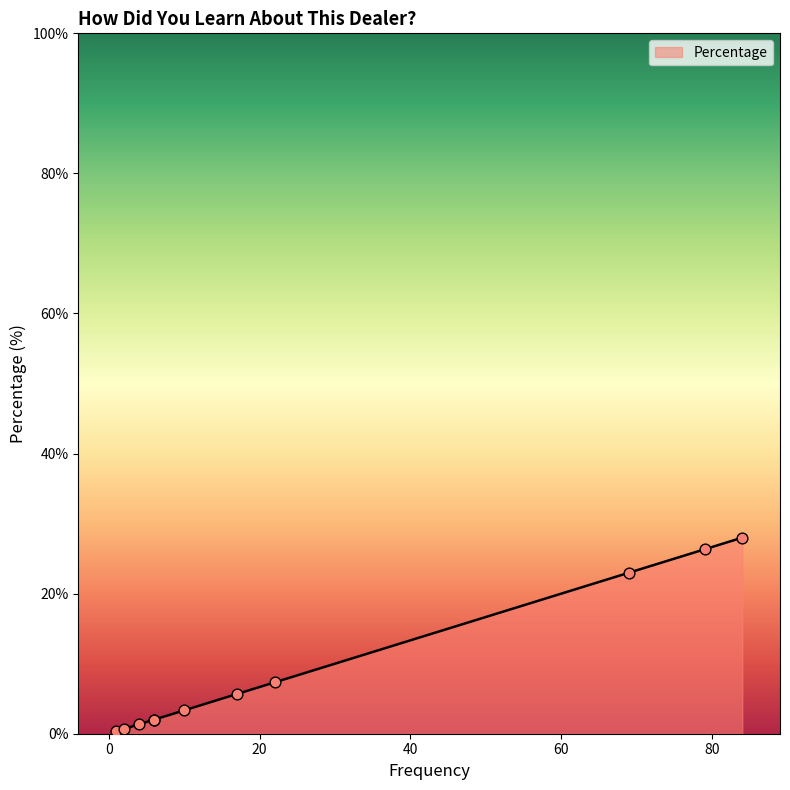

Approximately how many times larger is the value at 4 compared to 6?

0.7